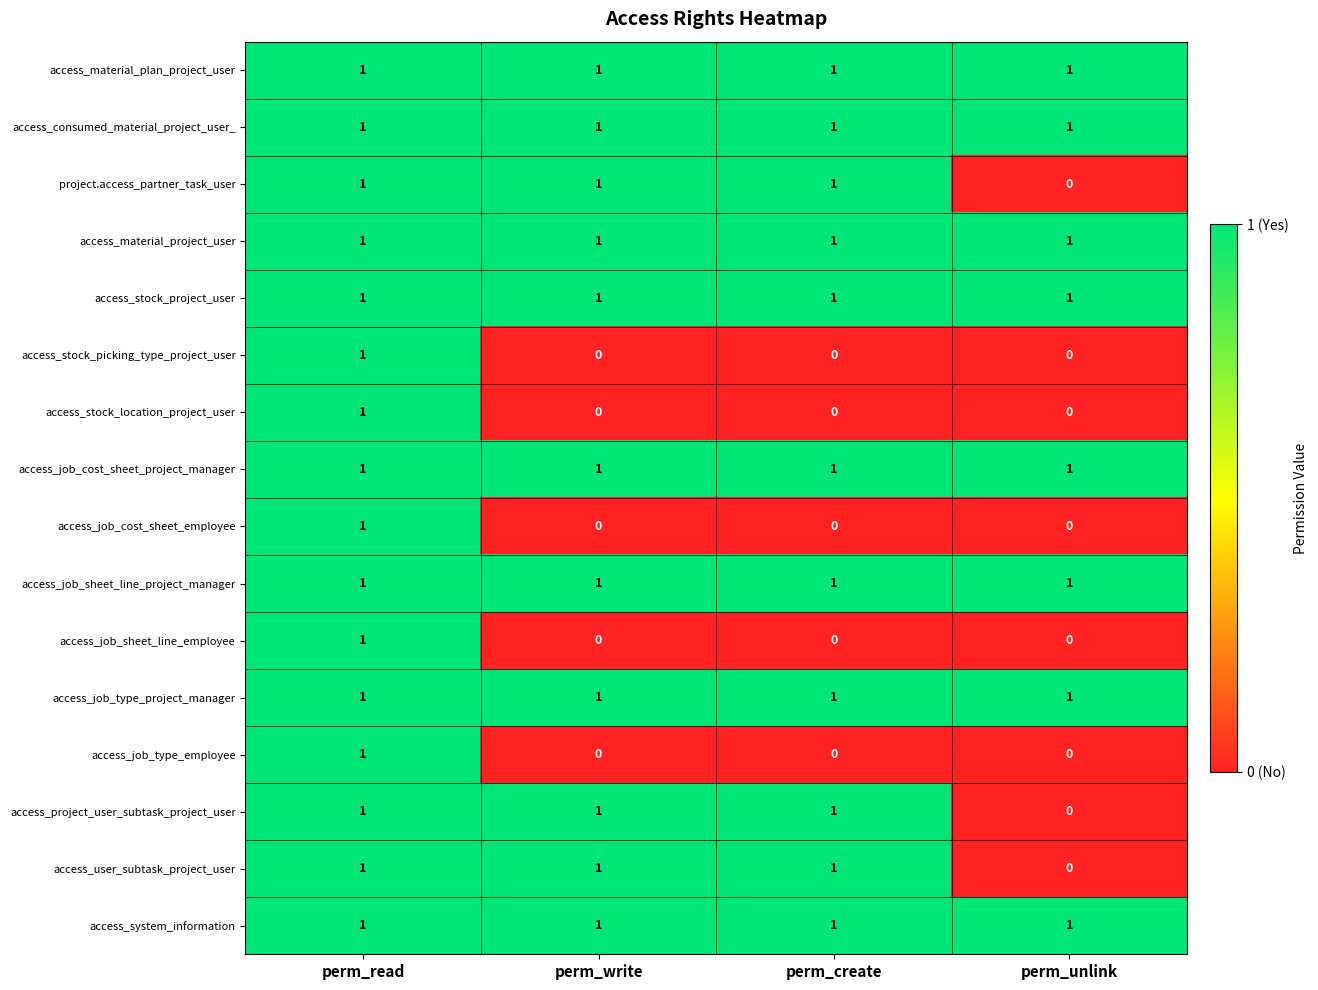

How many values in the access_stock_picking_type_project_user series exceed 0?

1